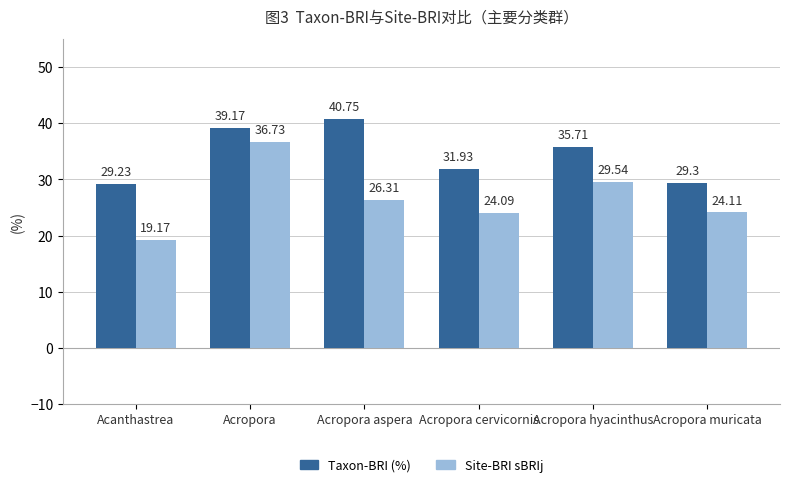

How many bars are there in total?

12